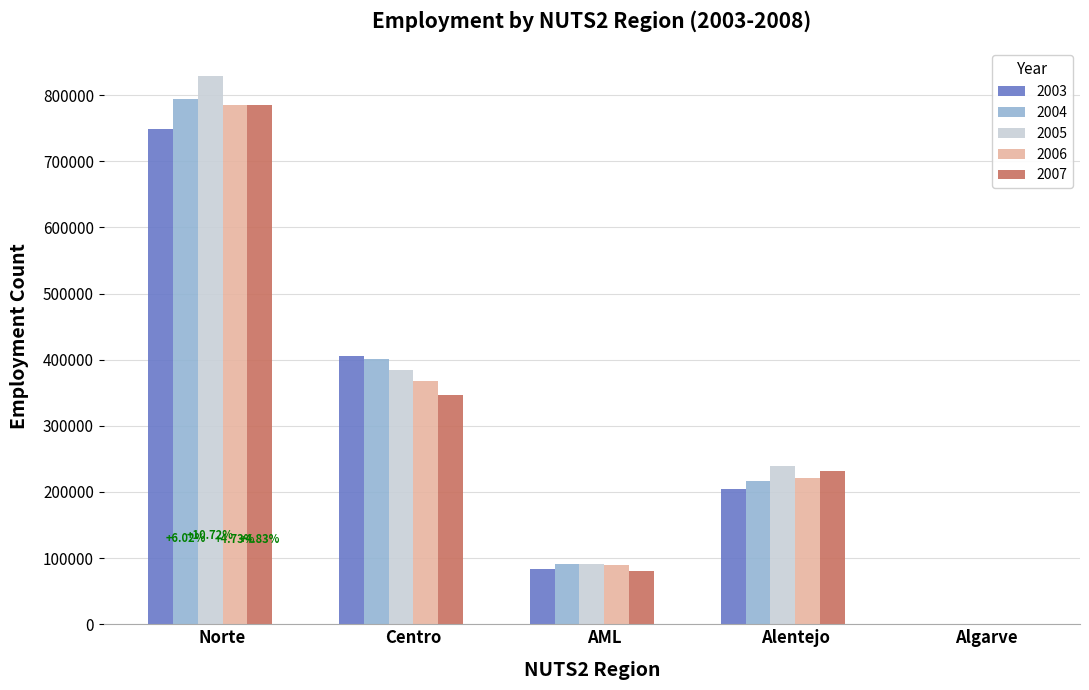

How many series are shown in this chart?

5